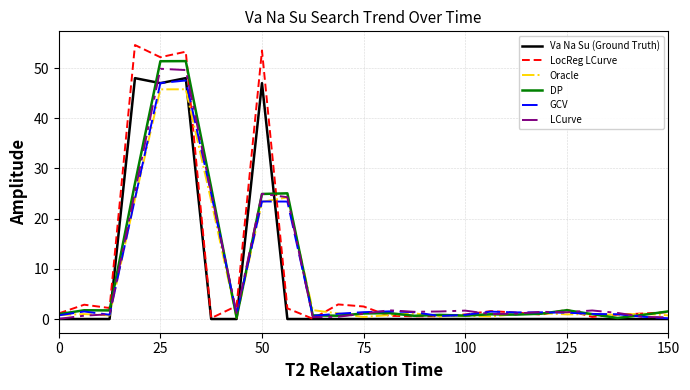

What is the greatest value displayed?

54.6